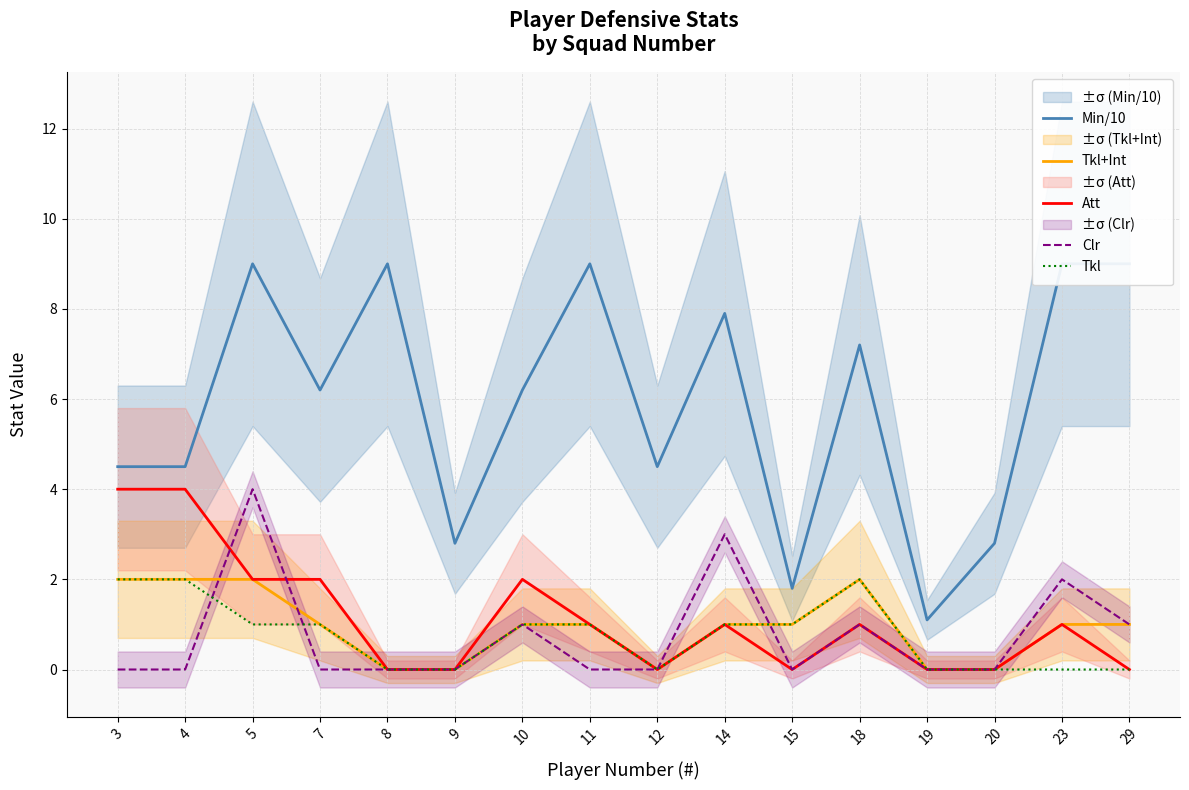

Where is the first local maximum for Tkl?

18